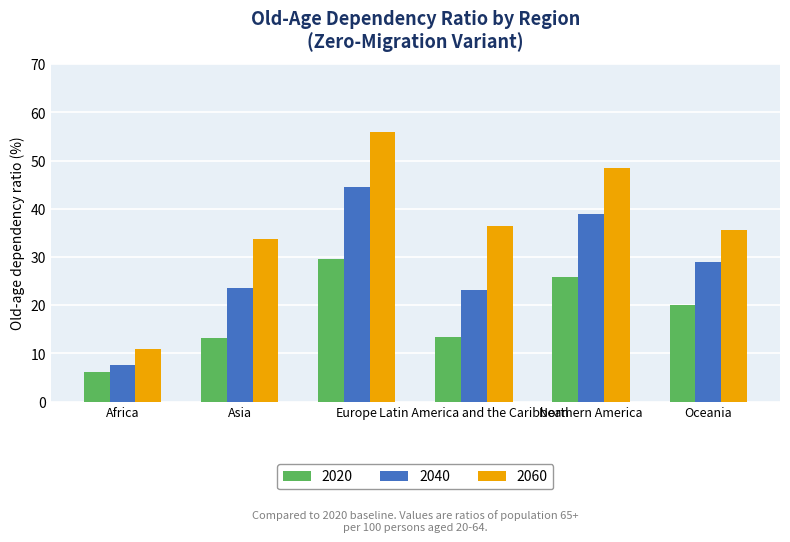

How many data points in 2040 are above 29?

3